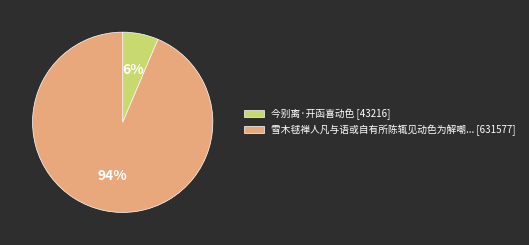

Is it true that 今别离·开函喜动色 [43216] is 1% of the pie?

False